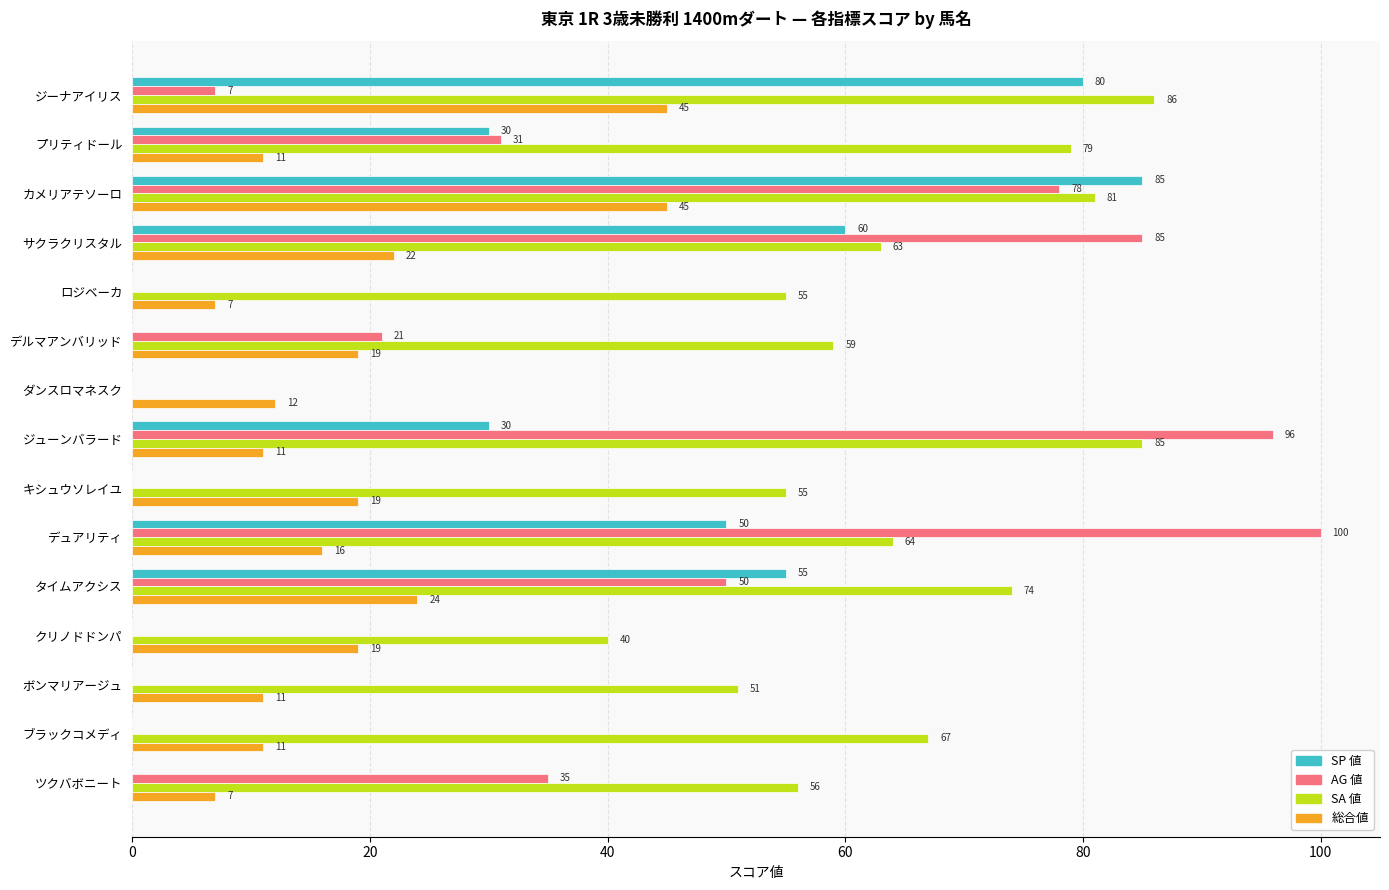

What is the sum of all SA 値 values?

915